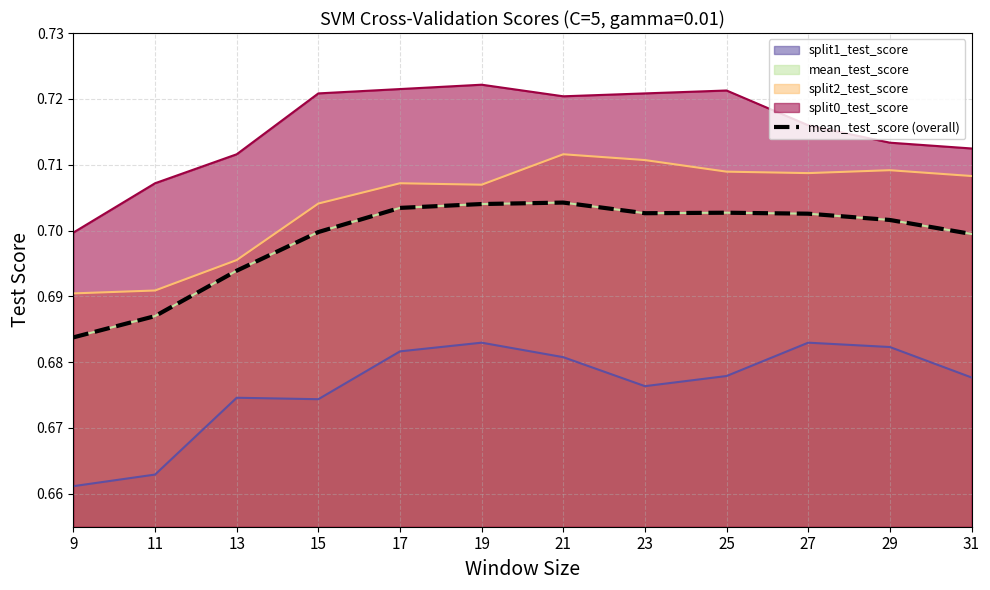

Reading left to right, list all the values displayed in this chart.

9=0.7	11=0.7	13=0.7	15=0.7	17=0.7	19=0.7	21=0.7	23=0.7	25=0.7	27=0.7	29=0.7	31=0.7